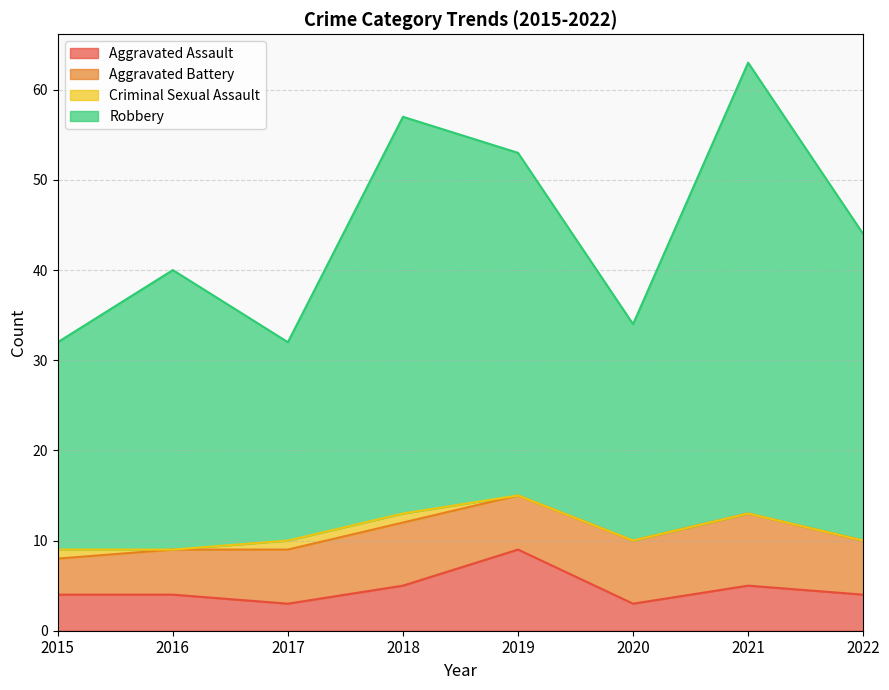

Is it true that Aggravated Assault equals 5 at 2018?

True